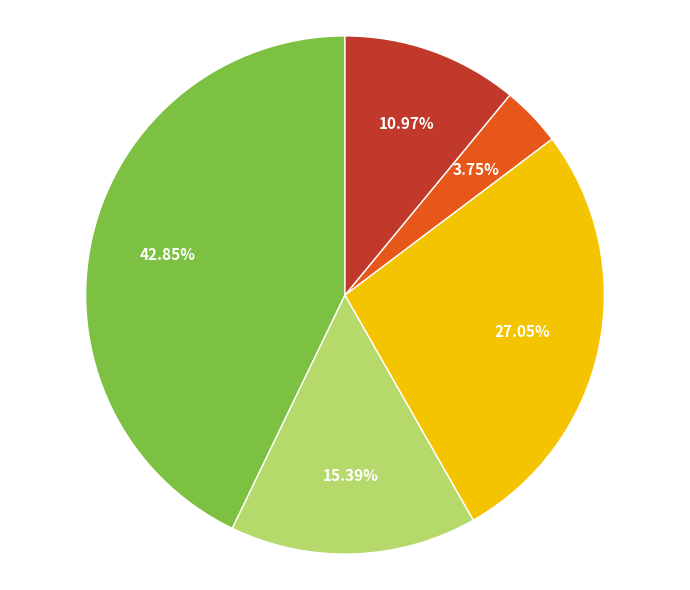

Count the number of slices in the pie.

5